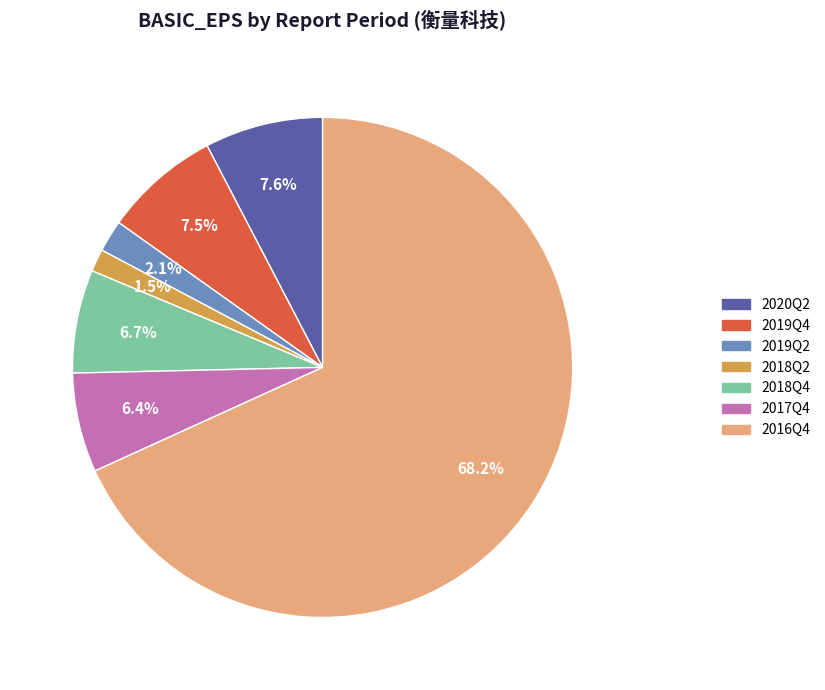

Is there any slice that represents more than half of the pie?

Yes